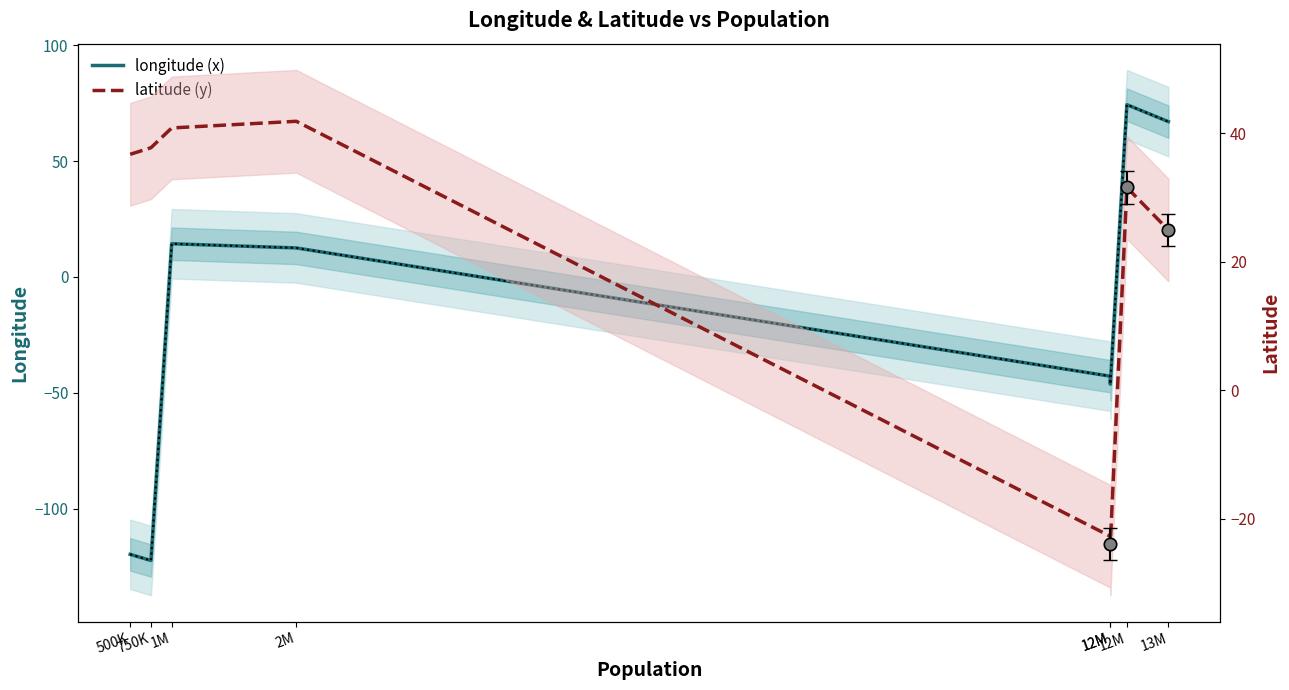

Which series reaches the minimum Y coordinate?

longitude (x)